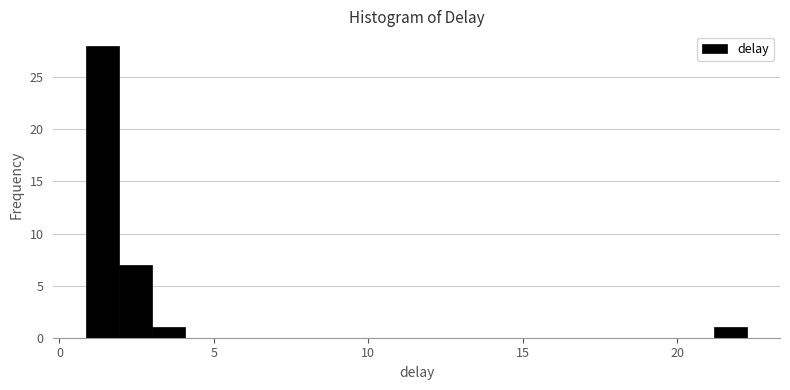

Around what value on the x-axis is the tallest bar? Give the approximate position of its centre, as read against the axis.

1.5